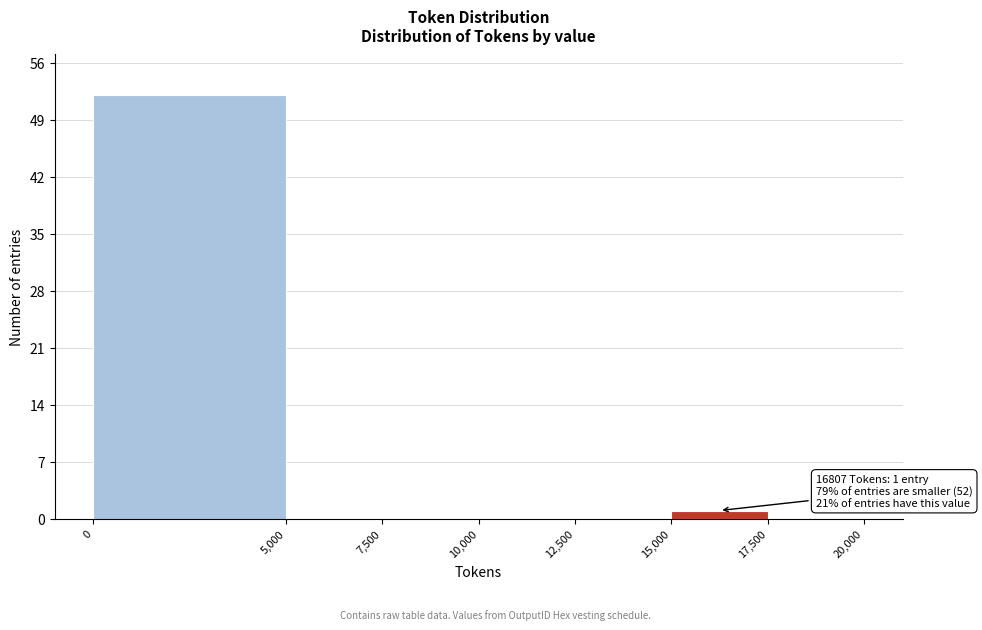

Which range on the x-axis has the tallest bar?

0 to 5,000